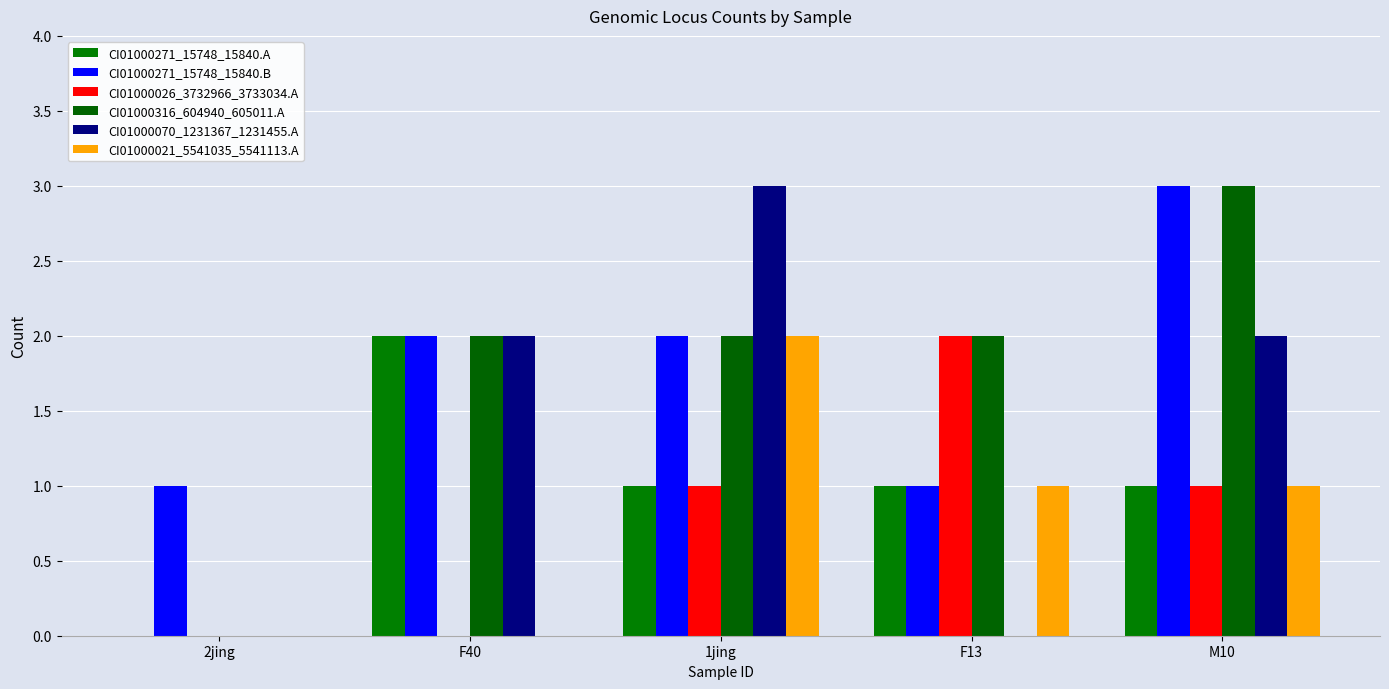

At which label does CI01000271_15748_15840.B reach its peak?

M10